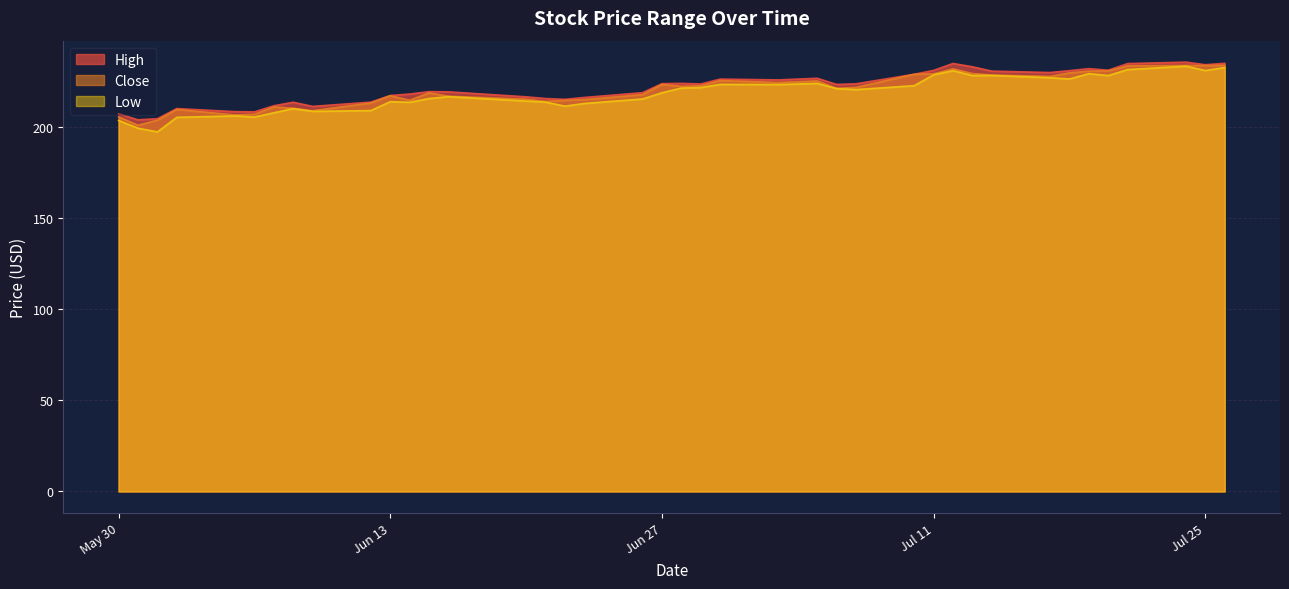

What is the difference between the maximum and minimum values in the Low series?

36.1